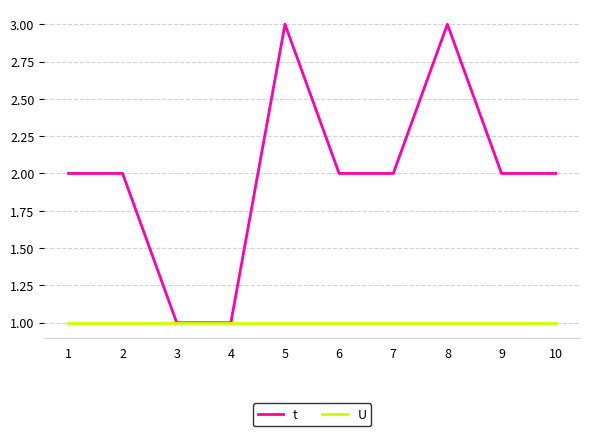

Which series has the largest range (max minus min)?

t